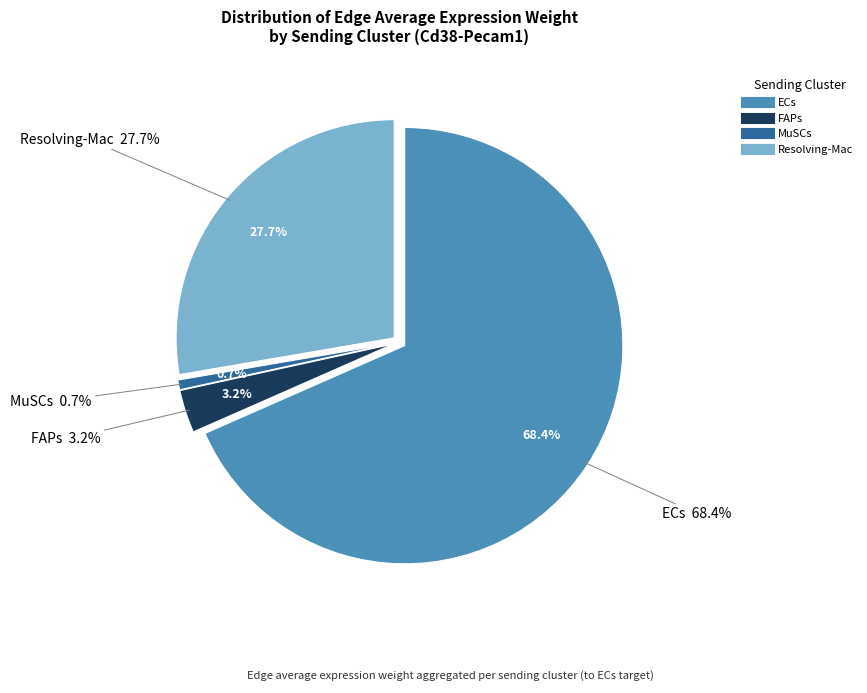

How many slices are in this pie chart?

4